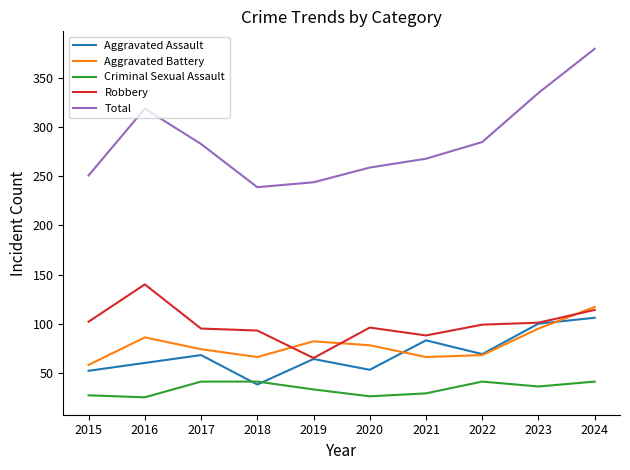

At which category does Robbery reach its first local peak?

2016